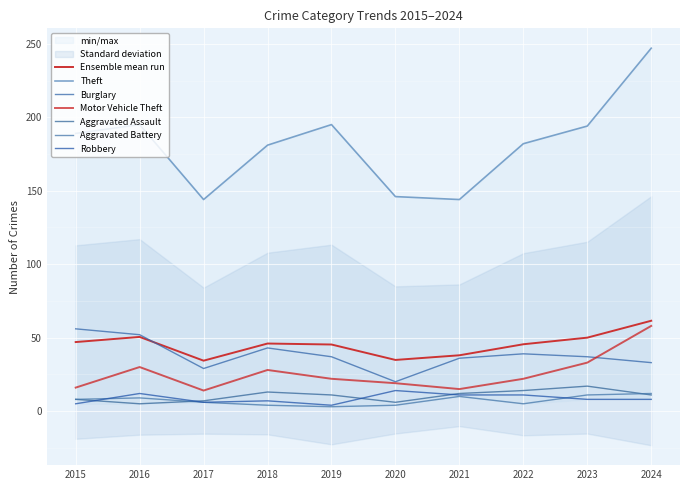

Which series ends up on top after the final intersection of Robbery and Aggravated Assault?

Aggravated Assault